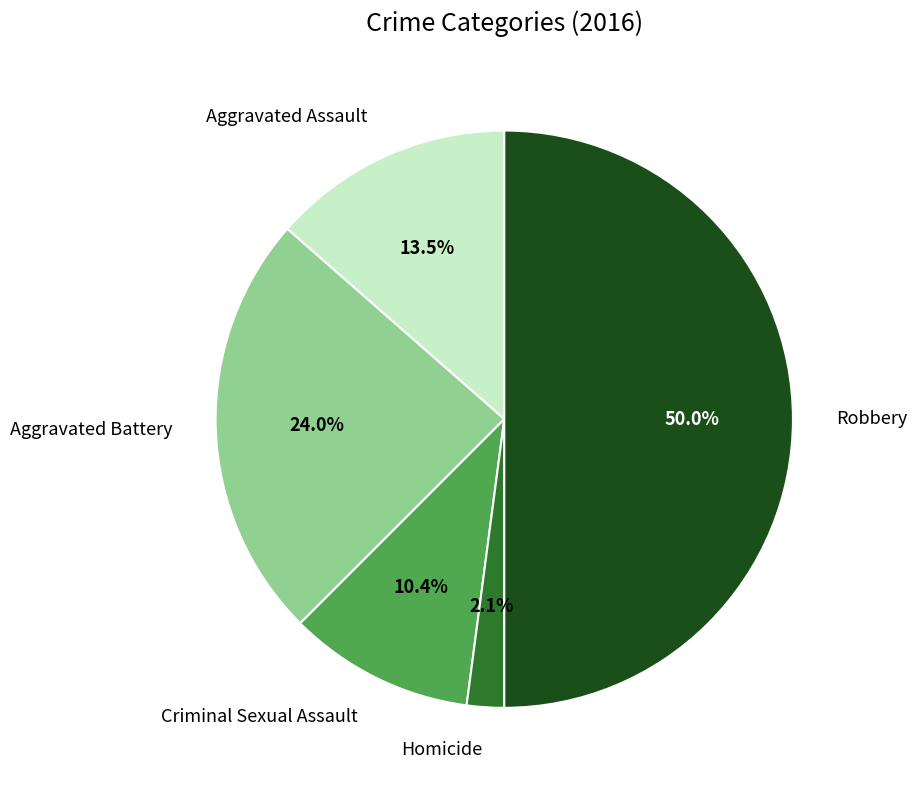

Is Aggravated Battery the majority of the pie?

No